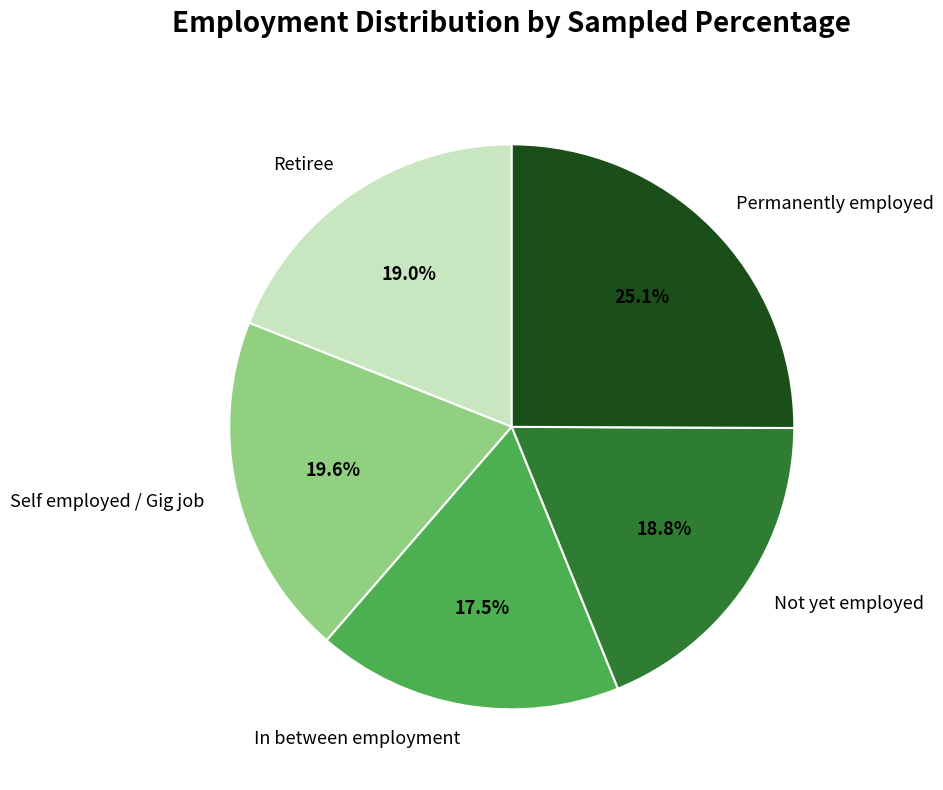

Is there a majority slice in this chart?

No